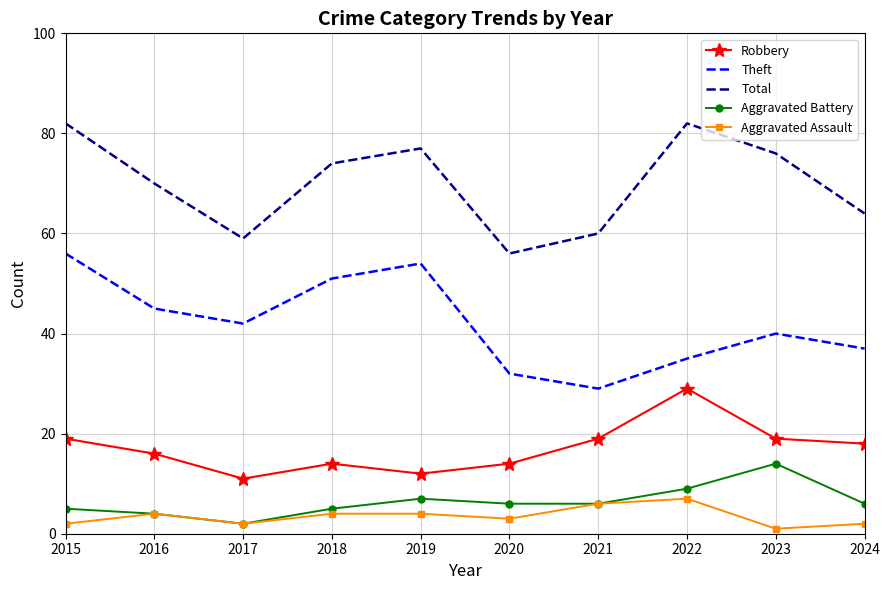

What is the sum of the Aggravated Battery values at 2022 and 2016?

13